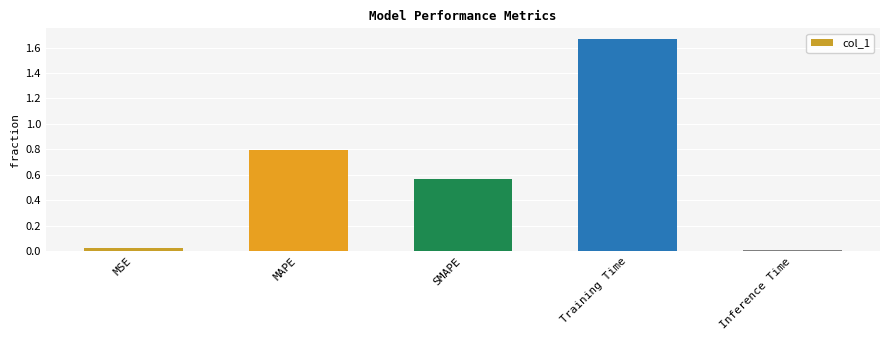

What is the label of the 3rd bar from the right?

SMAPE